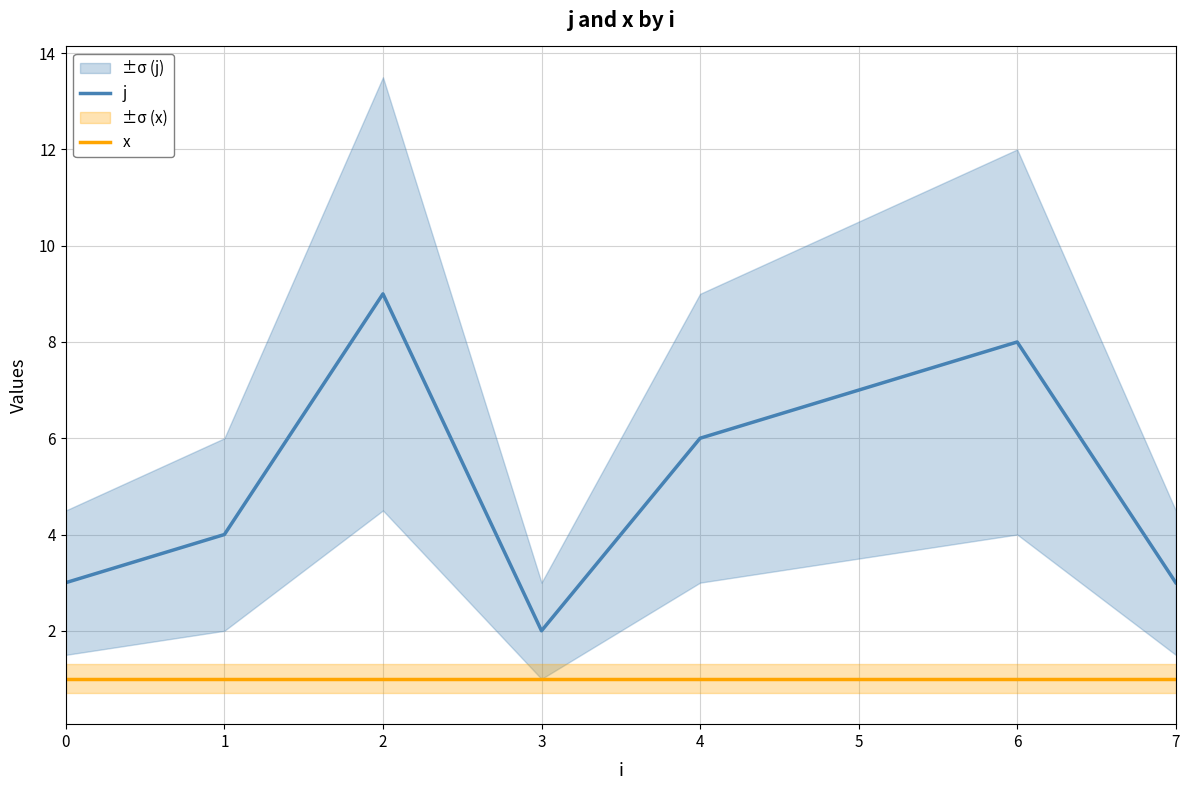

True or false: x has a value of 2 at 6.

False